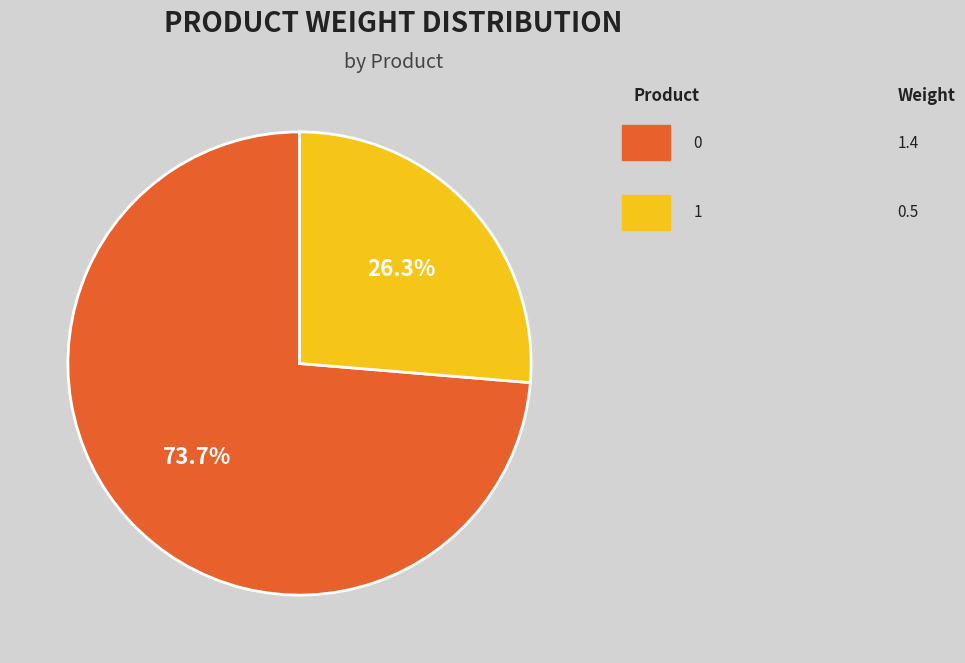

Is there any slice that represents more than half of the pie?

Yes